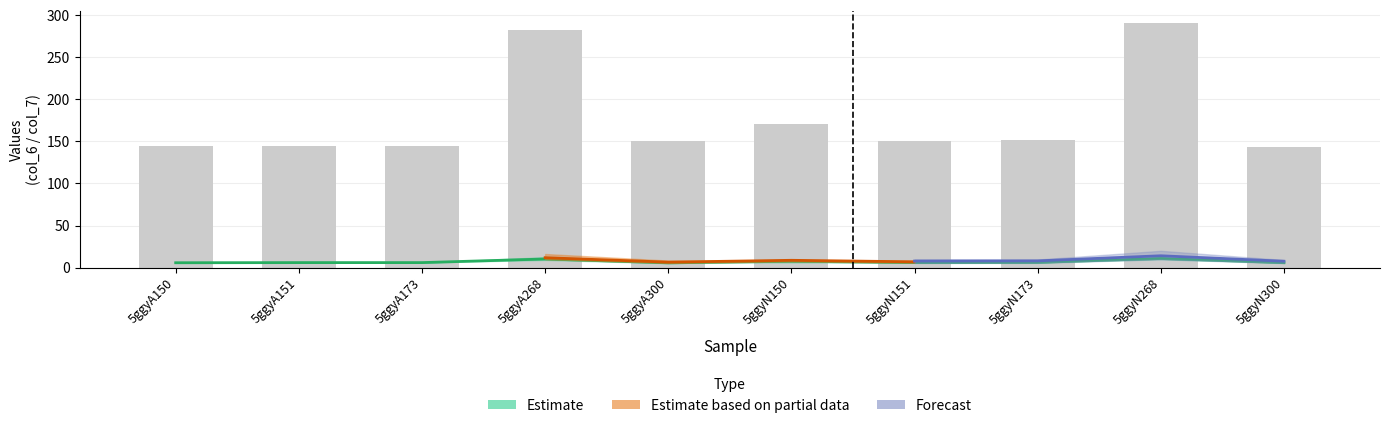

True or false: col_7 has a value of 151.3 at 5ggyN173.

True